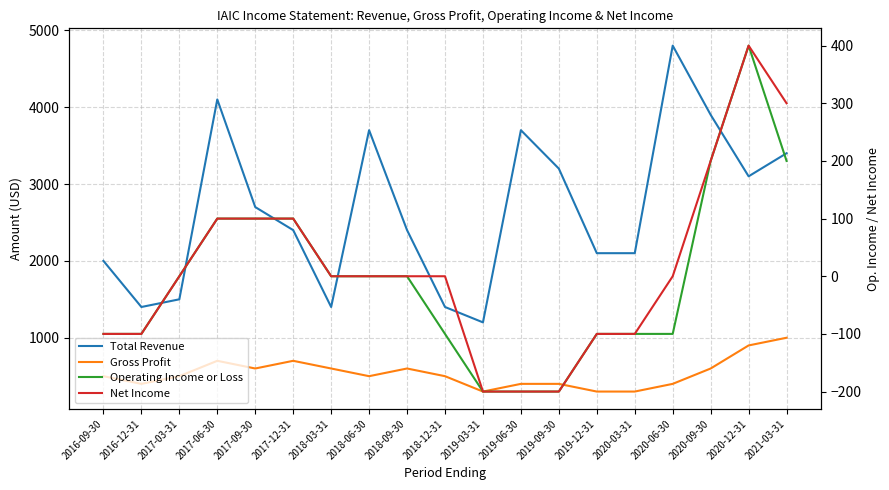

Is it true that Net Income equals 165 at 2021-03-31?

False